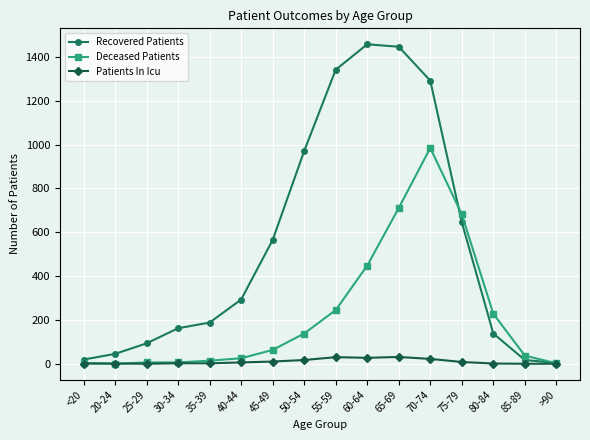

Between 60-64 and 70-74, which series saw the biggest shift?

Deceased Patients